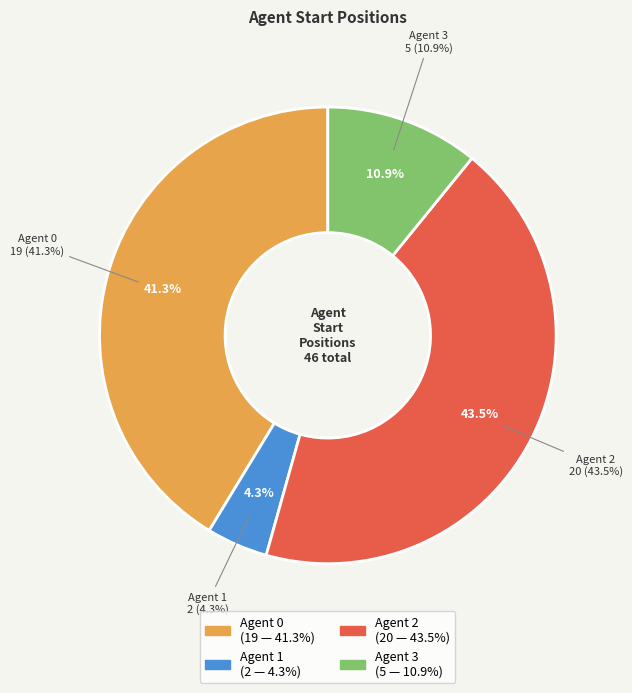

Combined, what portion of the pie is Agent 0 and Agent 2?

84.8%